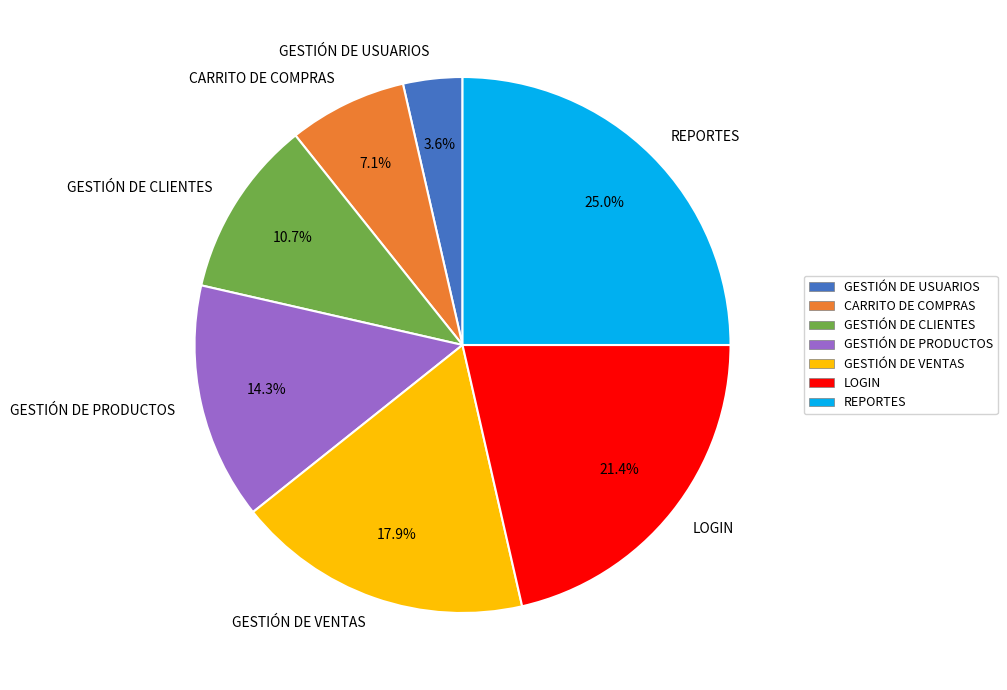

To the nearest percent, what portion does CARRITO DE COMPRAS represent?

7%